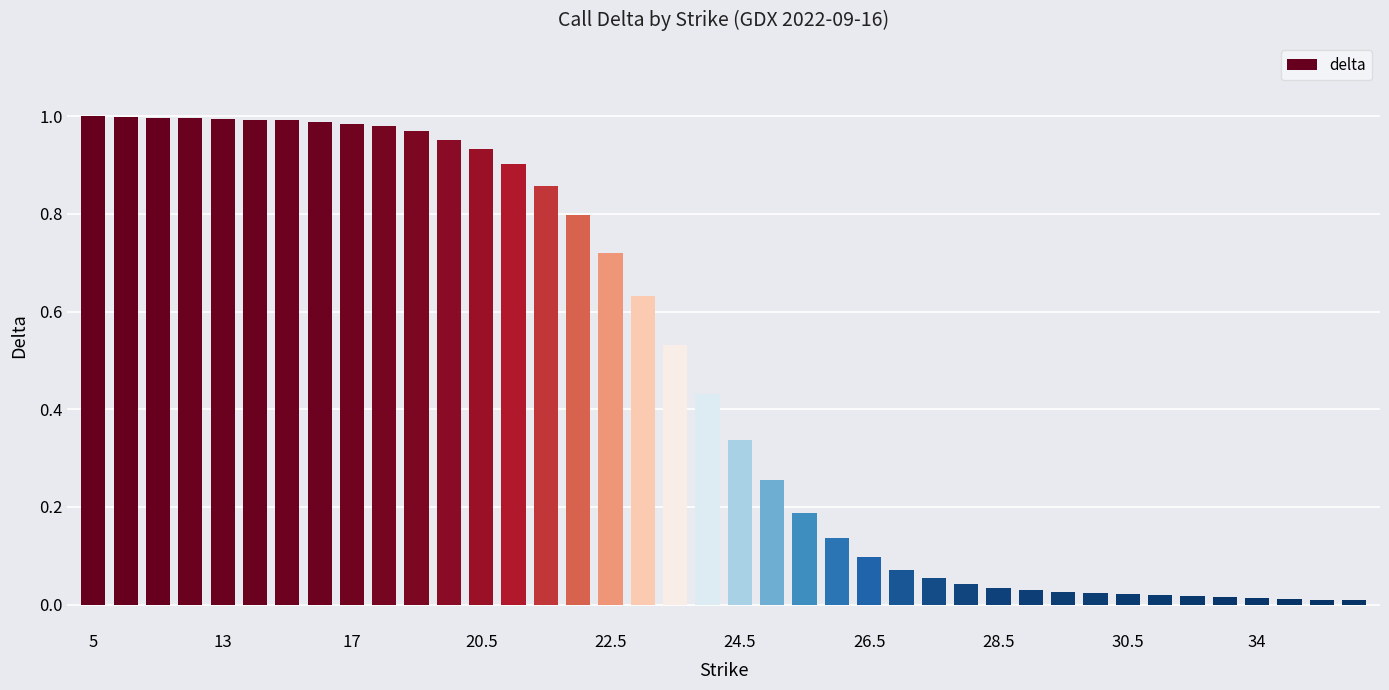

What is the sum of all values?

19.1